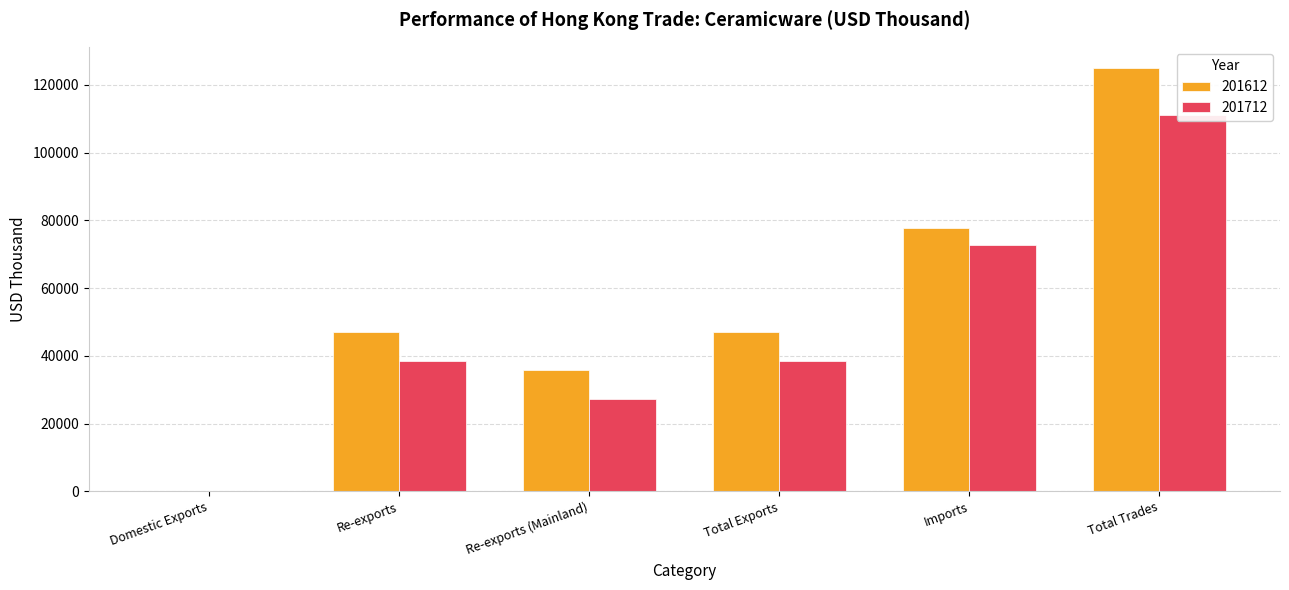

Rank the series by their average value, from highest to lowest.

201612, 201712